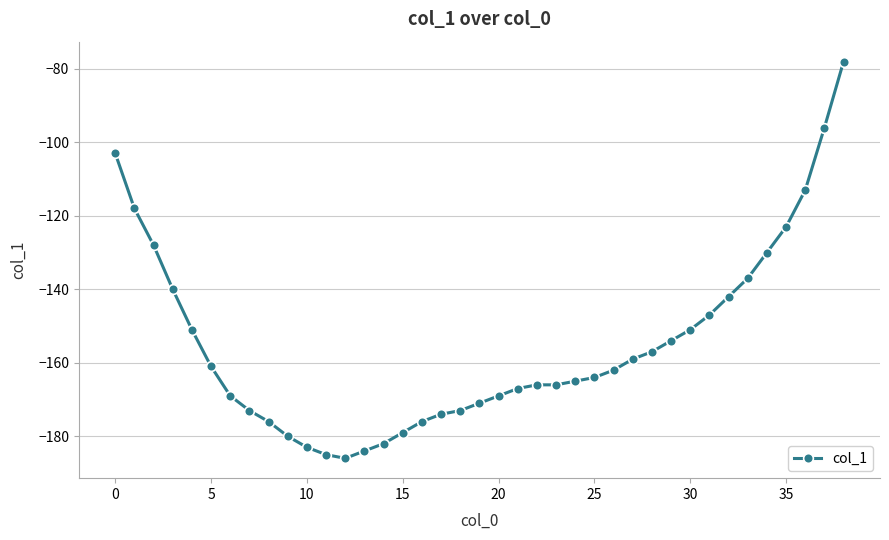

What is the difference between the second highest and second lowest values?

89